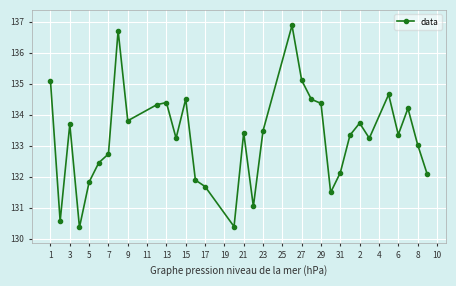

Count the number of values greater than 133.

21